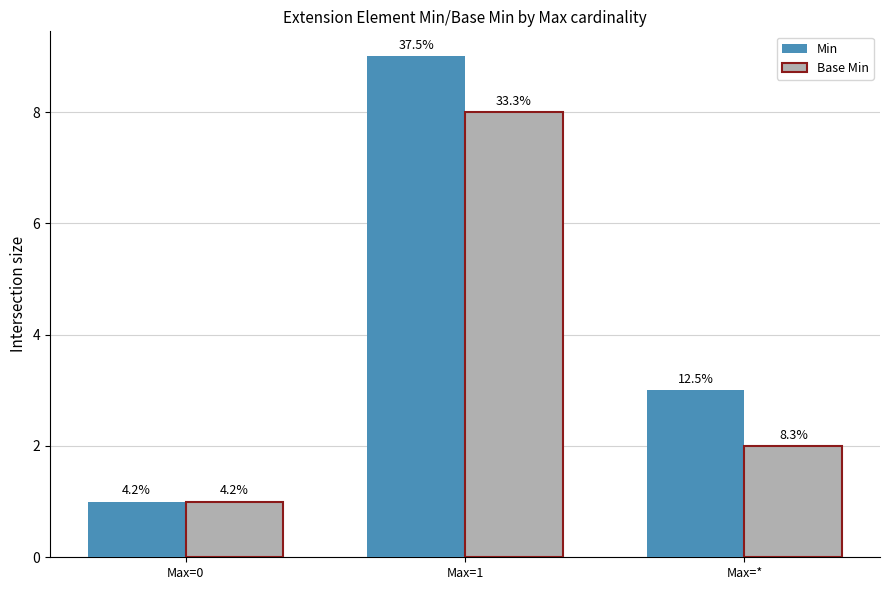

At which label does Base Min reach its peak?

Max=1